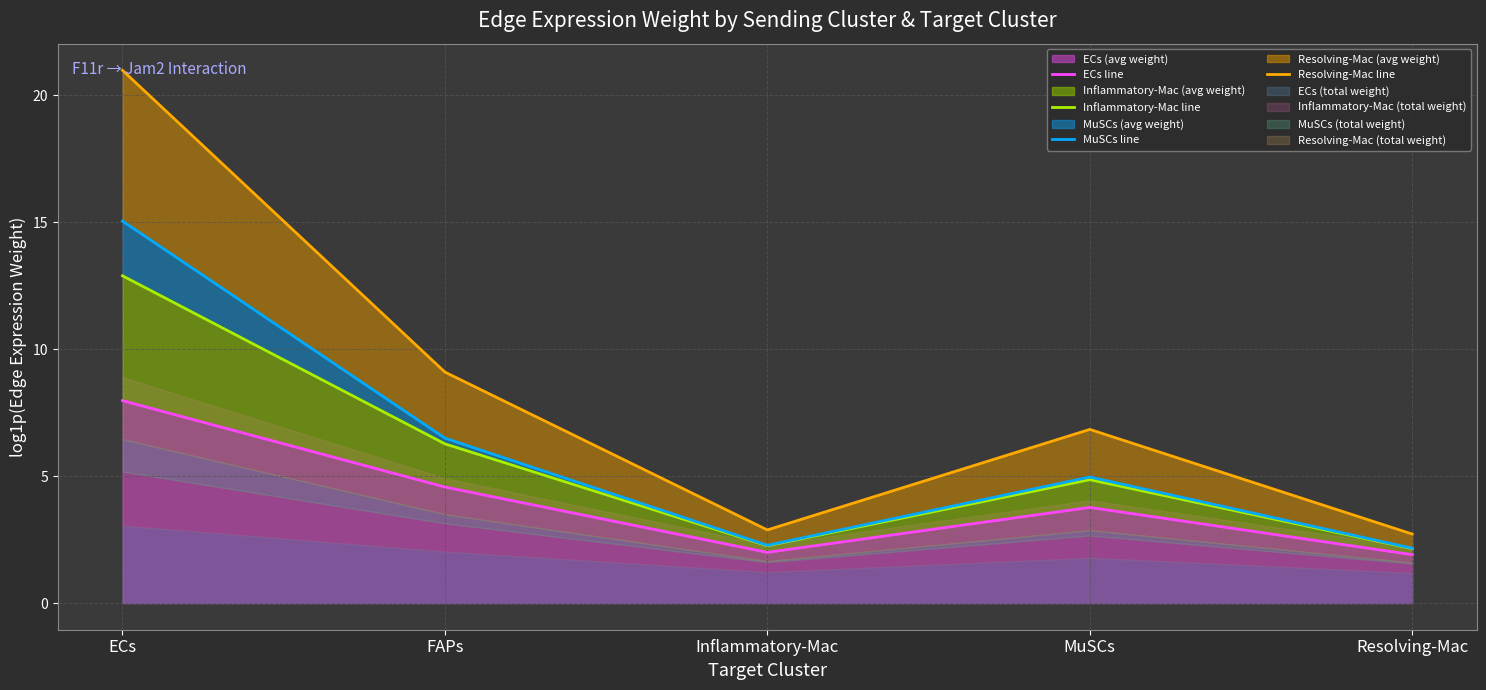

How many data points in Inflammatory-Mac line are less than 4?

2